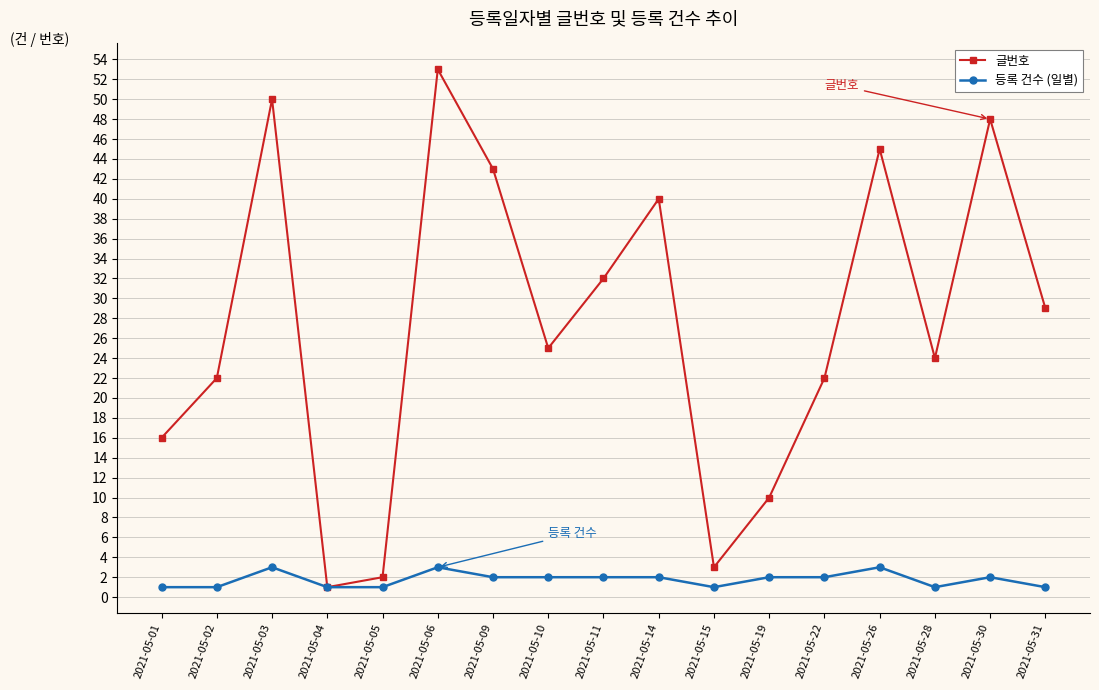

At which category does 등록 건수 (일별) reach its first local peak?

2021-05-03